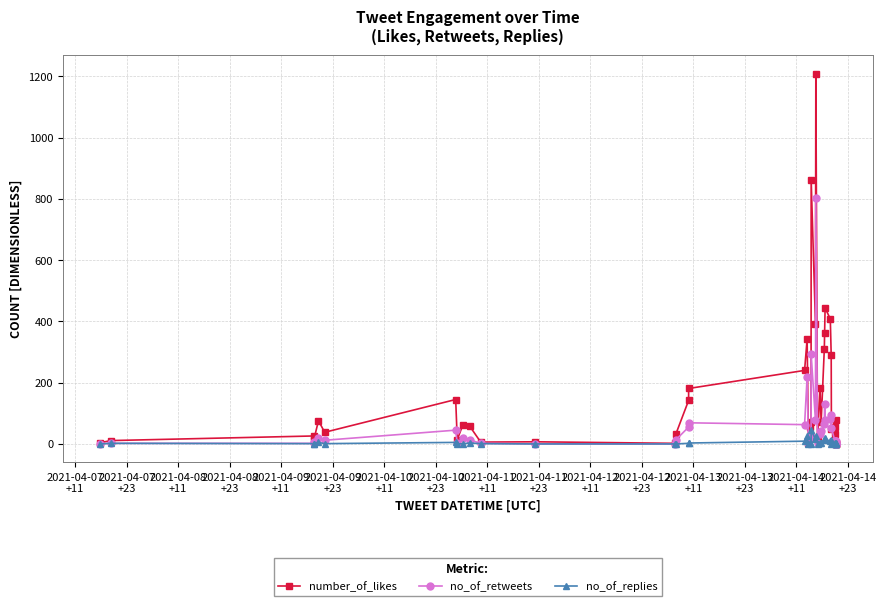

Which series has the largest total across all categories?

number_of_likes